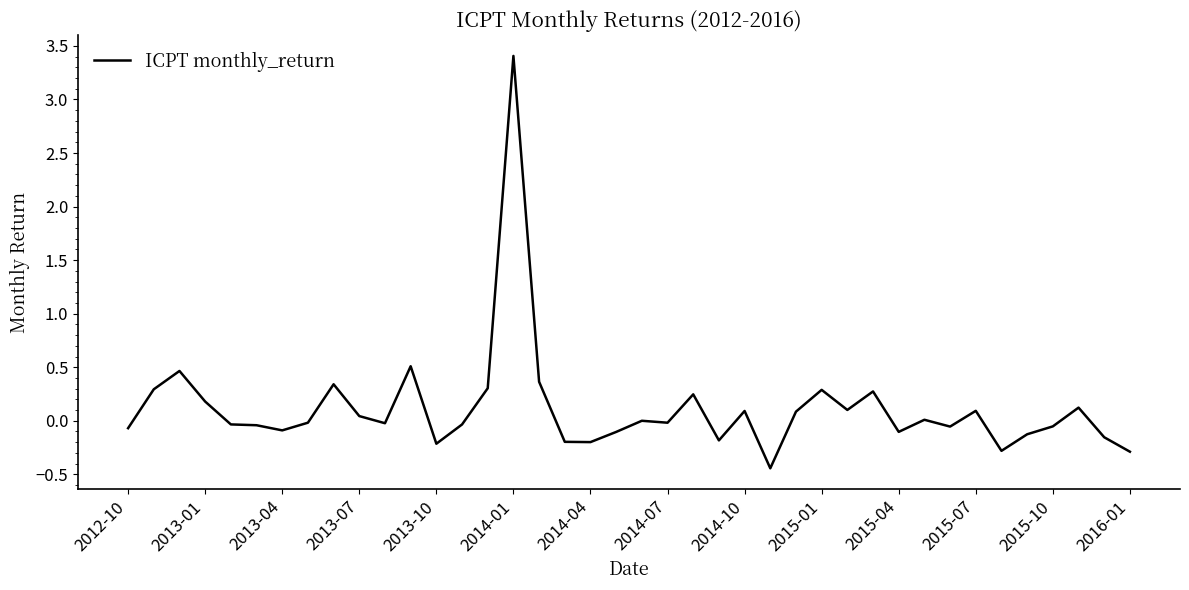

What is the maximum value shown in the chart?

3.4